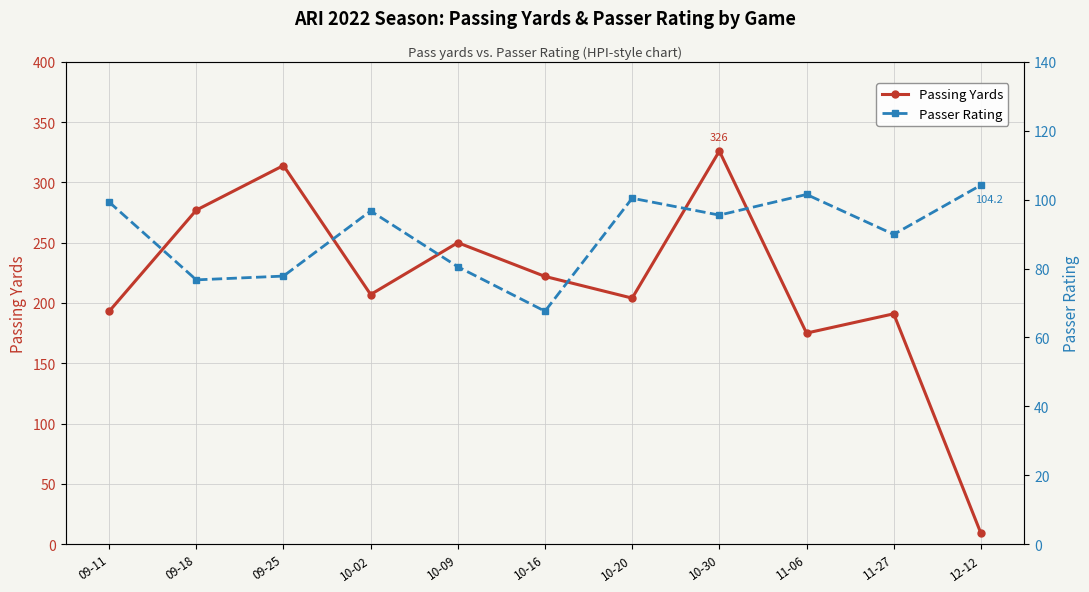

What is the minimum value shown in the chart?

9.0